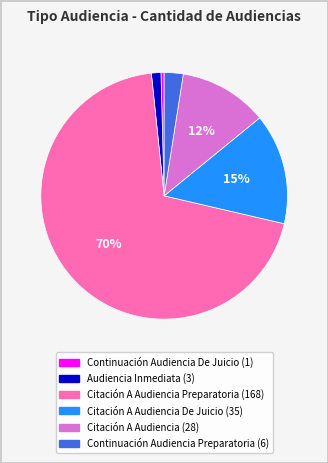

To the nearest percent, what is the average slice percentage?

17%